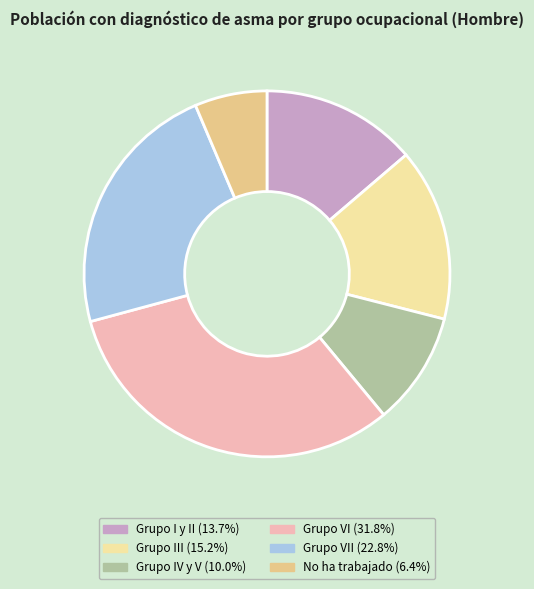

How many slices are in this pie chart?

6